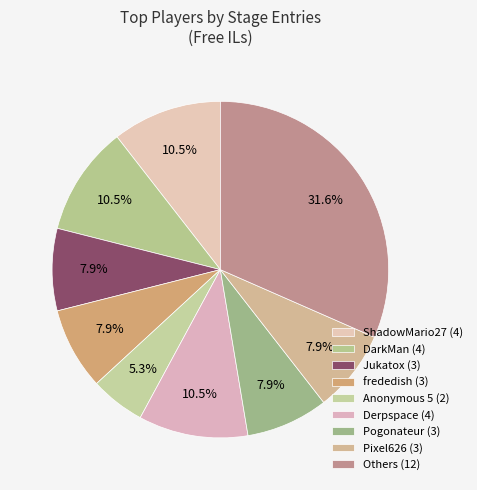

How many segments does this pie chart have?

9